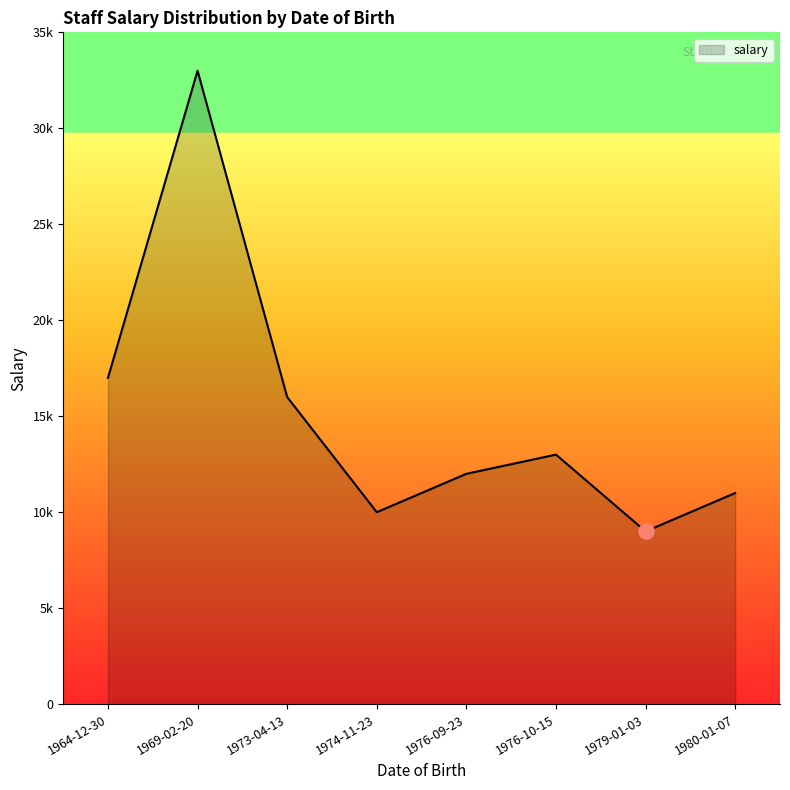

Approximately how many times larger is the value at 1976-10-15 compared to 1976-09-23?

1.1